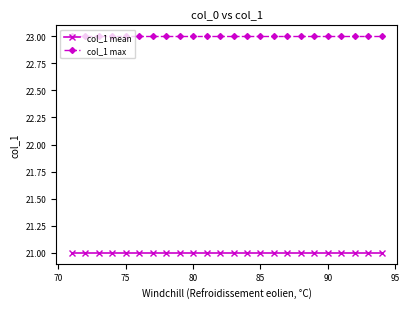

What is the lowest value of the col_1 mean series?

21